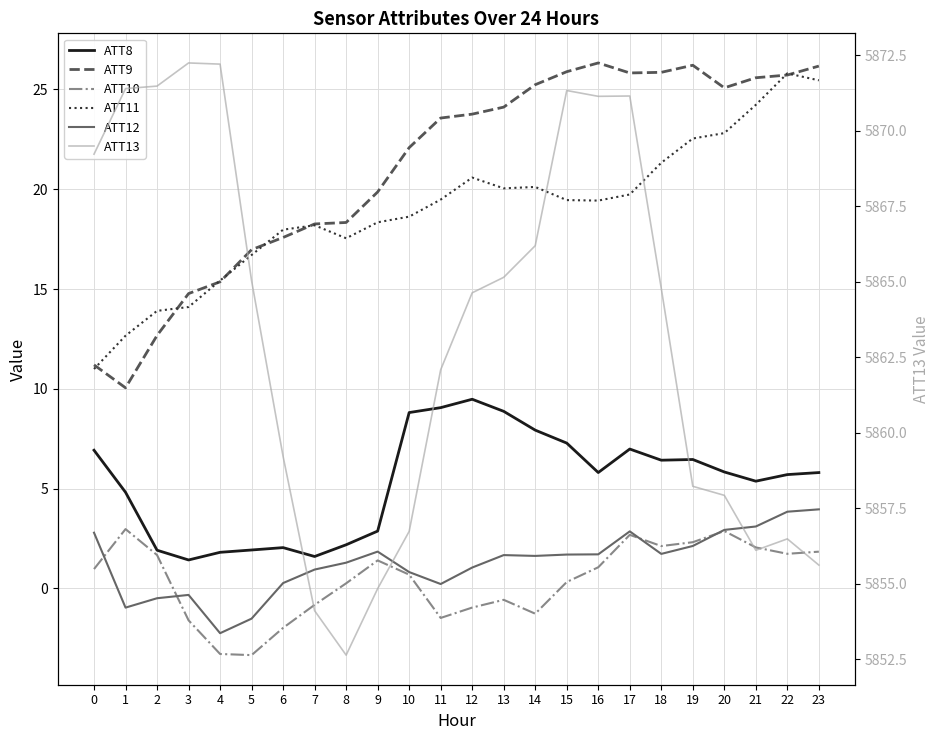

The ATT13 series shows 8115.5 at 8. True or false?

False